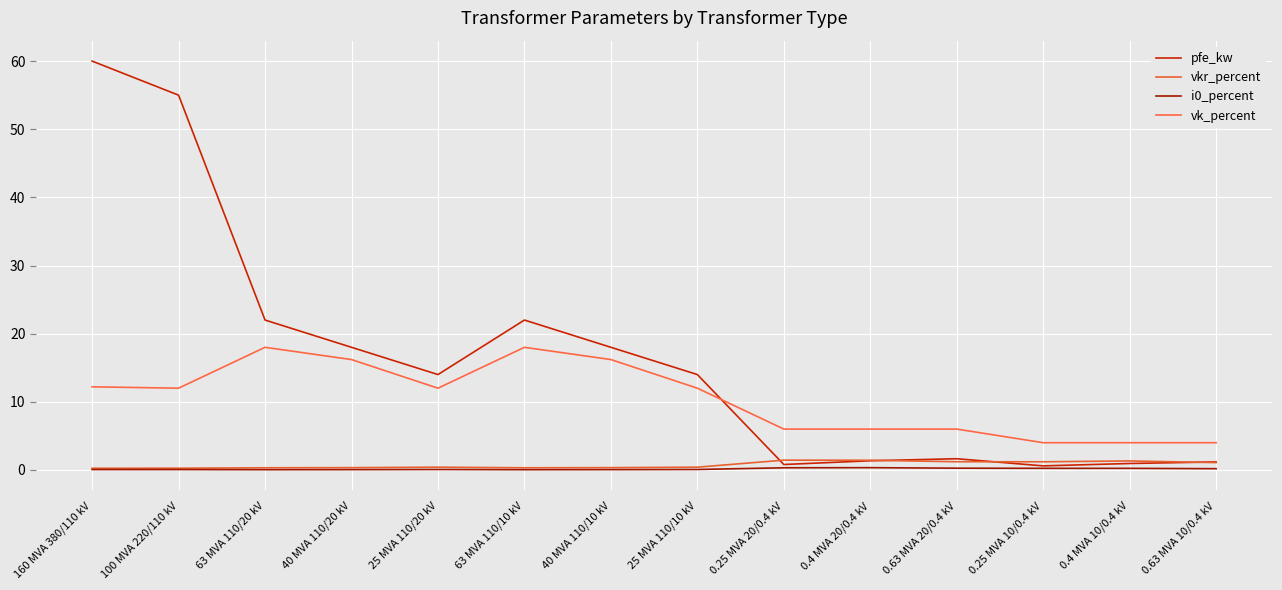

Reading right to left, extract all data points from this chart.

pfe_kw: 0.63 MVA 10/0.4 kV=1.2	0.4 MVA 10/0.4 kV=0.9	0.25 MVA 10/0.4 kV=0.6	0.63 MVA 20/0.4 kV=1.6	0.4 MVA 20/0.4 kV=1.4	0.25 MVA 20/0.4 kV=0.8	25 MVA 110/10 kV=14.0	40 MVA 110/10 kV=18.0	63 MVA 110/10 kV=22.0	25 MVA 110/20 kV=14.0	40 MVA 110/20 kV=18.0	63 MVA 110/20 kV=22.0	100 MVA 220/110 kV=55.0	160 MVA 380/110 kV=60.0
vkr_percent: 0.63 MVA 10/0.4 kV=1.1	0.4 MVA 10/0.4 kV=1.3	0.25 MVA 10/0.4 kV=1.2	0.63 MVA 20/0.4 kV=1.2	0.4 MVA 20/0.4 kV=1.4	0.25 MVA 20/0.4 kV=1.4	25 MVA 110/10 kV=0.4	40 MVA 110/10 kV=0.3	63 MVA 110/10 kV=0.3	25 MVA 110/20 kV=0.4	40 MVA 110/20 kV=0.3	63 MVA 110/20 kV=0.3	100 MVA 220/110 kV=0.3	160 MVA 380/110 kV=0.2
i0_percent: 0.63 MVA 10/0.4 kV=0.2	0.4 MVA 10/0.4 kV=0.2	0.25 MVA 10/0.4 kV=0.2	0.63 MVA 20/0.4 kV=0.3	0.4 MVA 20/0.4 kV=0.3	0.25 MVA 20/0.4 kV=0.3	25 MVA 110/10 kV=0.1	40 MVA 110/10 kV=0.1	63 MVA 110/10 kV=0.0	25 MVA 110/20 kV=0.1	40 MVA 110/20 kV=0.1	63 MVA 110/20 kV=0.0	100 MVA 220/110 kV=0.1	160 MVA 380/110 kV=0.1
vk_percent: 0.63 MVA 10/0.4 kV=4.0	0.4 MVA 10/0.4 kV=4.0	0.25 MVA 10/0.4 kV=4.0	0.63 MVA 20/0.4 kV=6.0	0.4 MVA 20/0.4 kV=6.0	0.25 MVA 20/0.4 kV=6.0	25 MVA 110/10 kV=12.0	40 MVA 110/10 kV=16.2	63 MVA 110/10 kV=18.0	25 MVA 110/20 kV=12.0	40 MVA 110/20 kV=16.2	63 MVA 110/20 kV=18.0	100 MVA 220/110 kV=12.0	160 MVA 380/110 kV=12.2